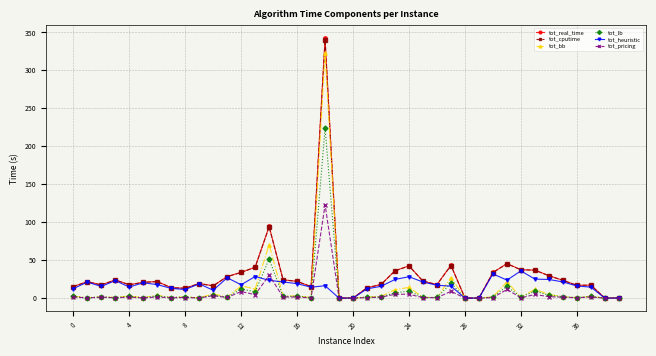

Count the number of categories in the chart.

40